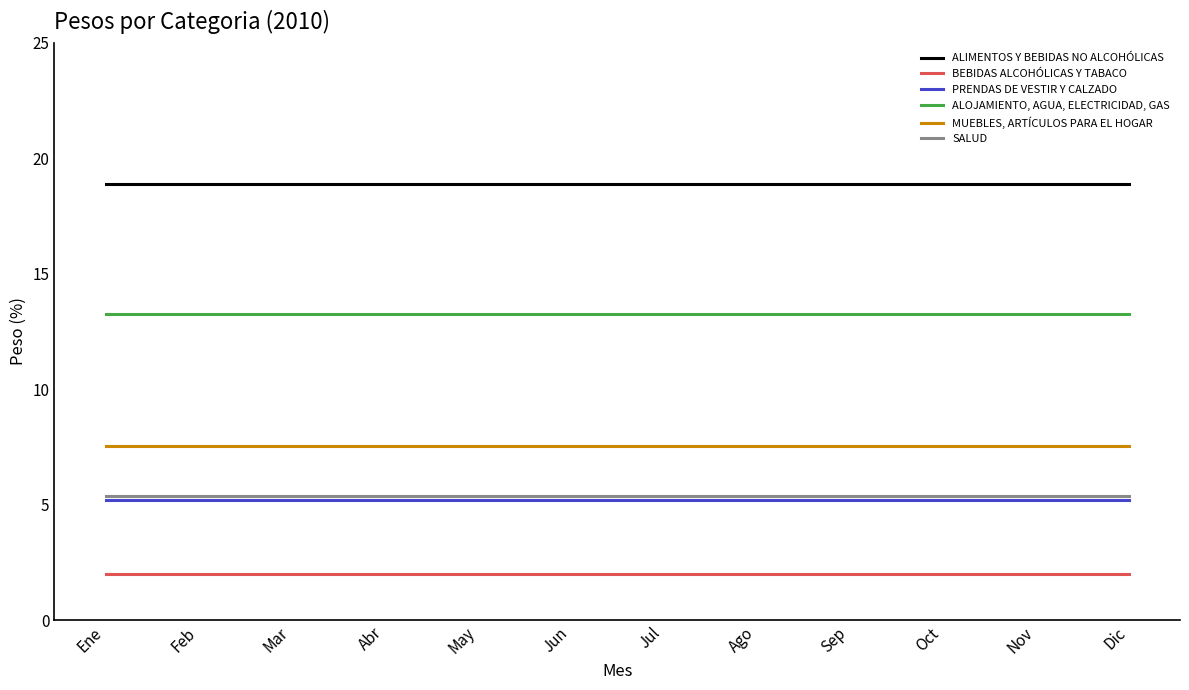

What position from the left is Jun?

6